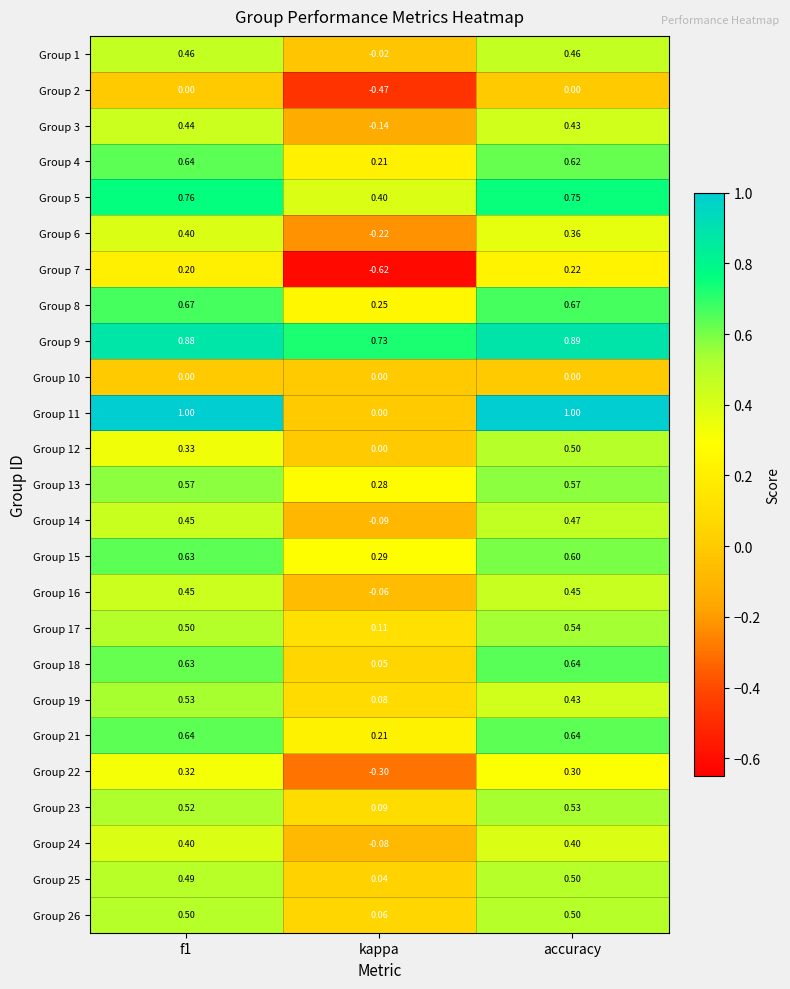

Count the number of categories in the chart.

3